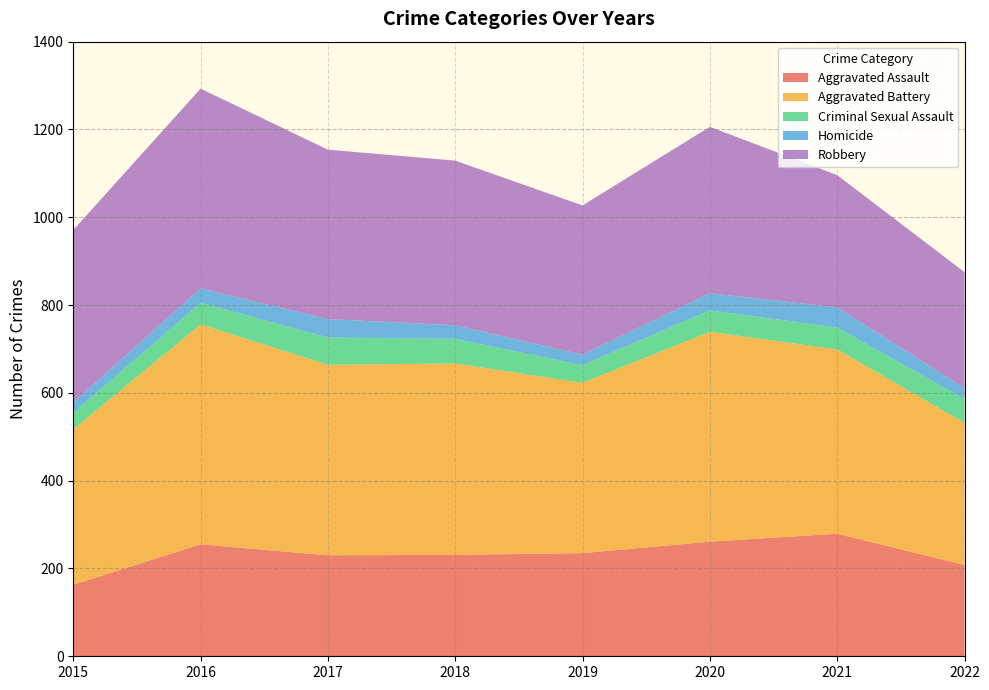

Reading right to left, list all the values displayed in this chart.

Aggravated Assault: 208	279	261	235	231	230	255	163
Aggravated Battery: 324	420	478	388	436	434	501	354
Criminal Sexual Assault: 54	50	49	40	56	62	49	38
Homicide: 25	46	39	24	31	42	33	23
Robbery: 264	301	379	340	375	386	455	393